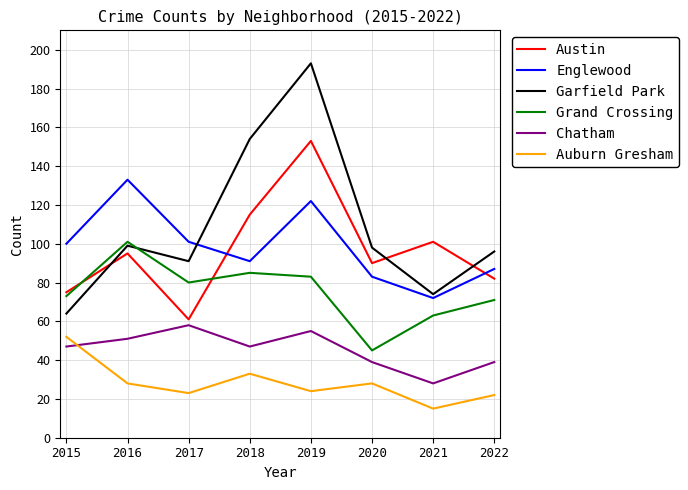

The value of Chatham at 2016 is 66. True or false?

False